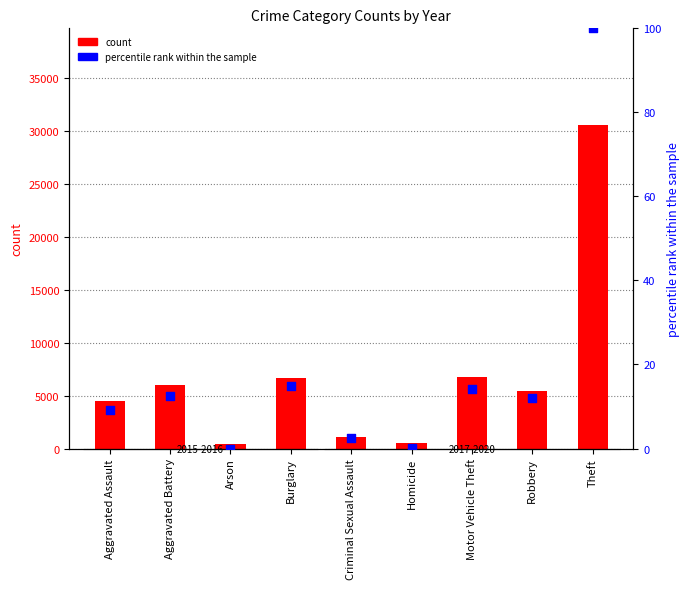

Is the value of count at Arson greater than the value of percentile rank within the sample at Homicide?

Yes